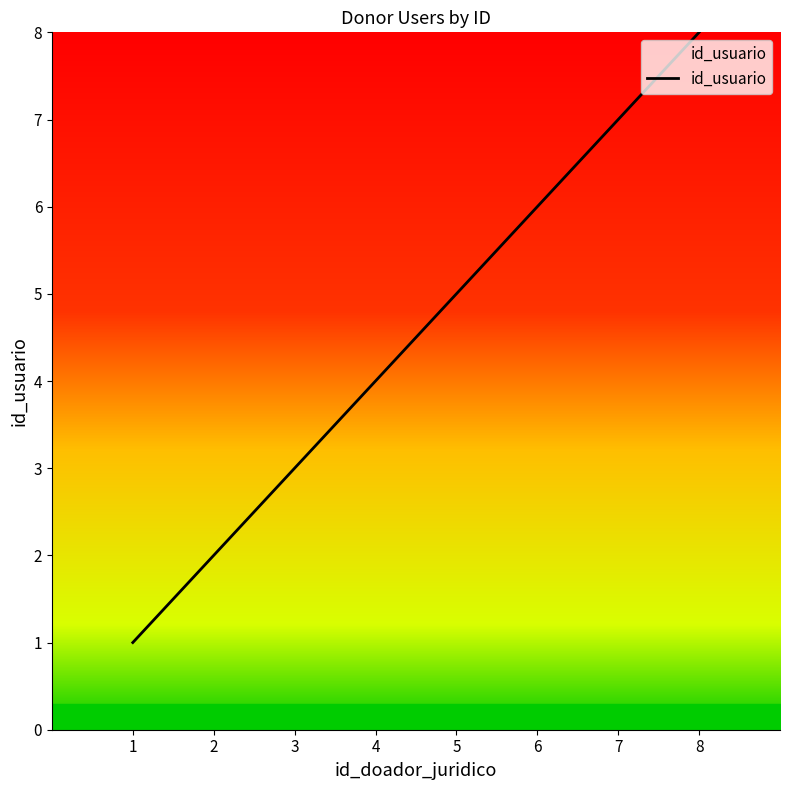

How many values are below 5?

4